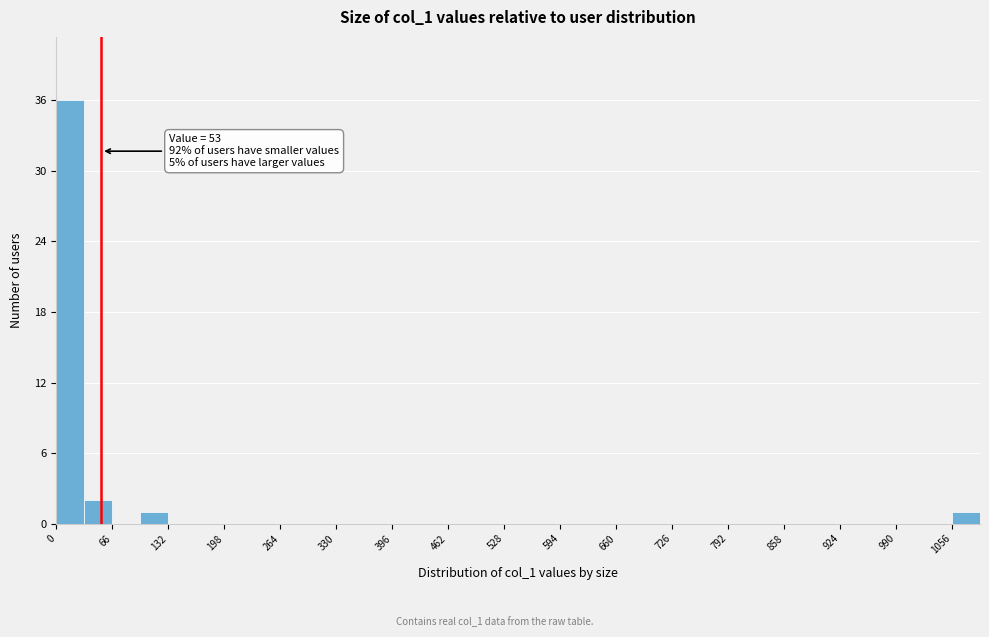

Read against the x-axis, roughly where is the centre of the tallest bar?

20